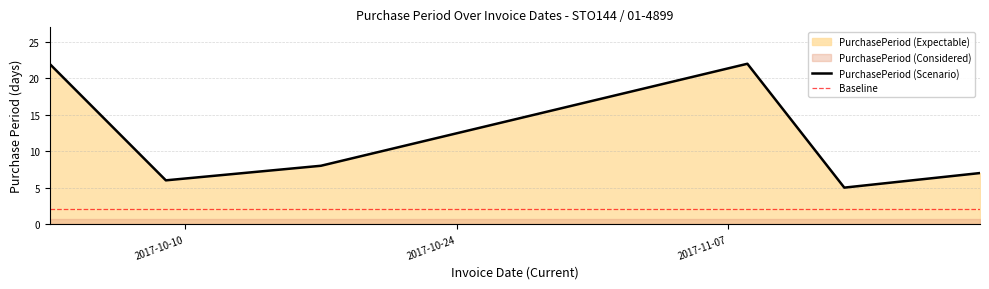

What is the difference between the maximum and minimum values?

17